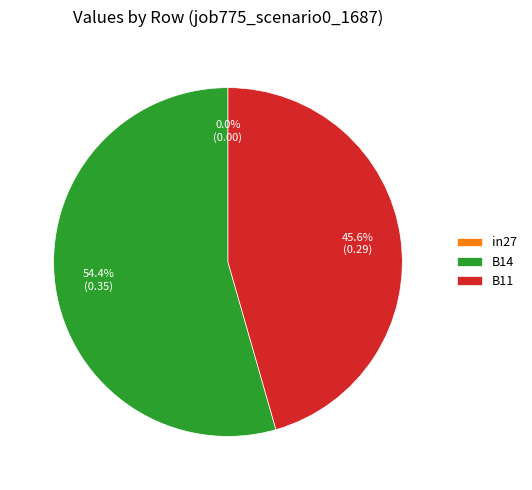

Which slice is the largest?

B14